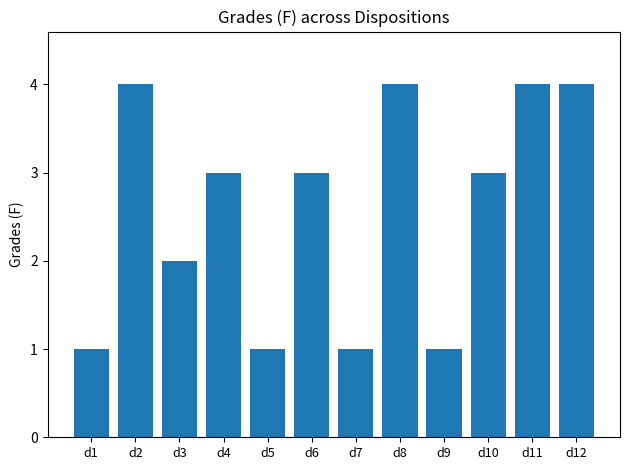

What is the value of the 8th bar from the left?

4